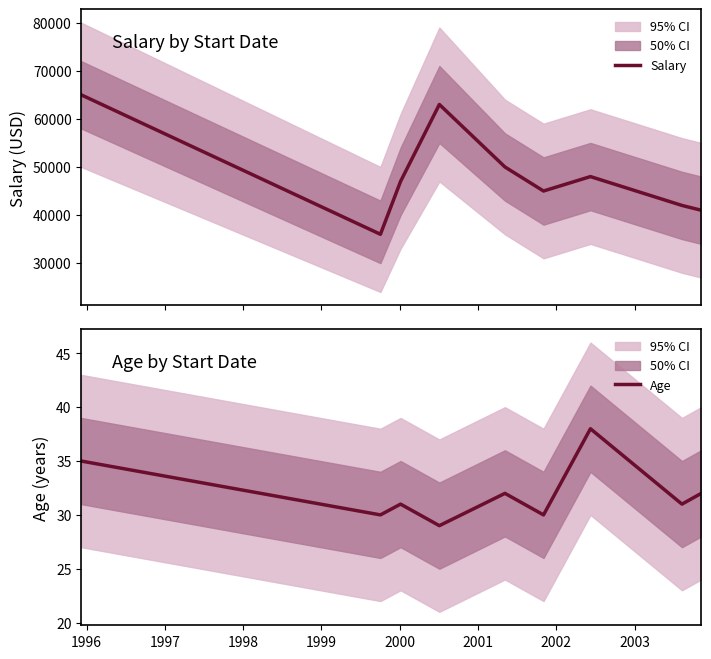

Does the chart display data point markers on the line(s)?

No